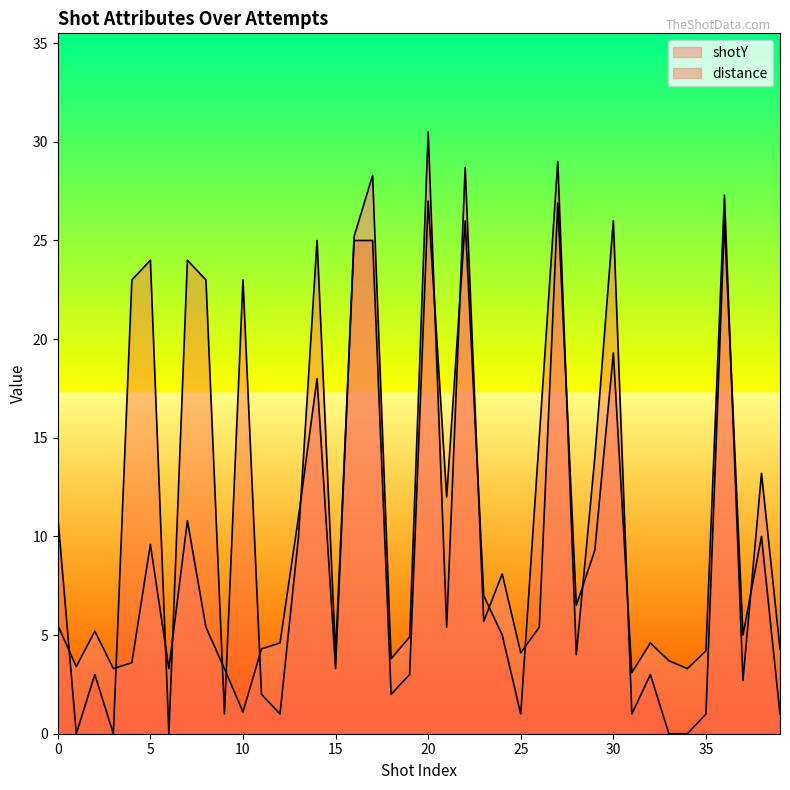

Between 15 and 1, which is larger?

1